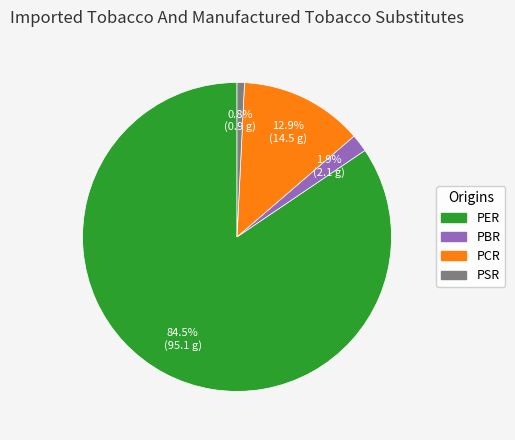

Which slice is the largest?

PER